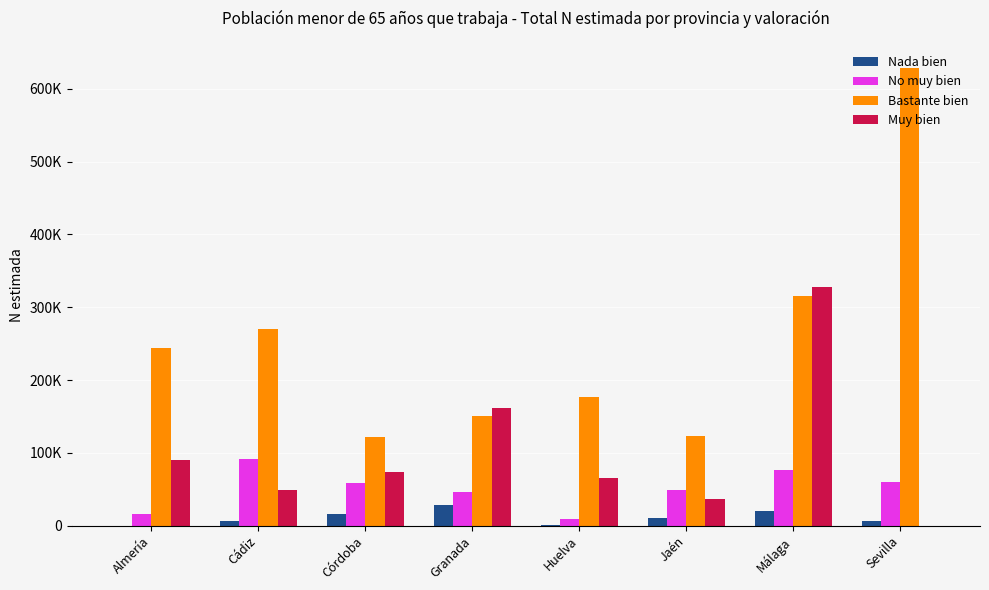

What is the difference between the second highest and second lowest values in the No muy bien series?

60366